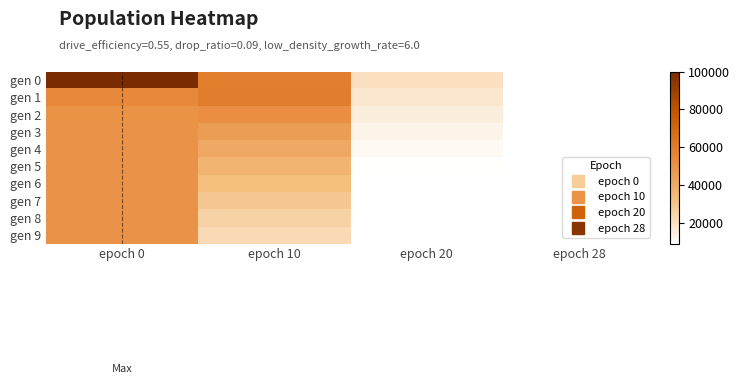

Reading left to right, transcribe all the data shown in this chart.

gen 0: epoch 0=100090	epoch 10=58674	epoch 20=20300	epoch 28=9000
gen 1: epoch 0=54295	epoch 10=59164	epoch 20=17727	epoch 28=9000
gen 2: epoch 0=50414	epoch 10=51877	epoch 20=15176	epoch 28=9000
gen 3: epoch 0=50174	epoch 10=45989	epoch 20=12972	epoch 28=9000
gen 4: epoch 0=50060	epoch 10=41202	epoch 20=11166	epoch 28=9000
gen 5: epoch 0=49843	epoch 10=36631	epoch 20=9699	epoch 28=9000
gen 6: epoch 0=49790	epoch 10=32558	epoch 20=9155	epoch 28=9000
gen 7: epoch 0=50198	epoch 10=28829	epoch 20=9024	epoch 28=9000
gen 8: epoch 0=50116	epoch 10=25210	epoch 20=9000	epoch 28=9000
gen 9: epoch 0=50202	epoch 10=22370	epoch 20=9000	epoch 28=9000